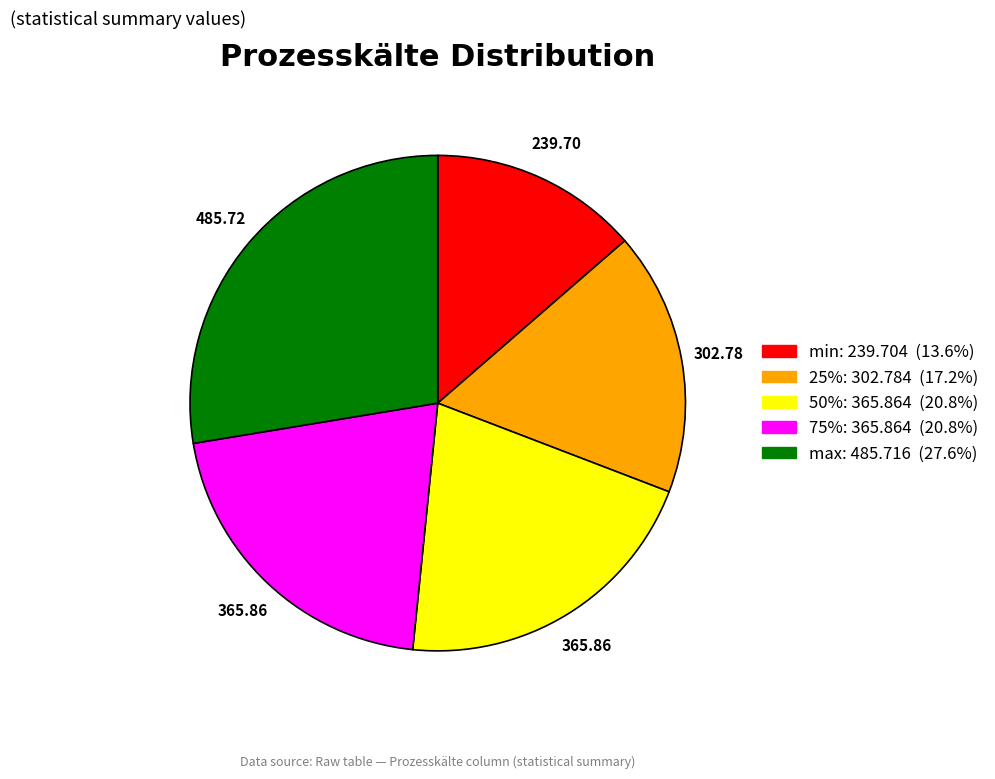

What is the largest slice in the pie chart?

max